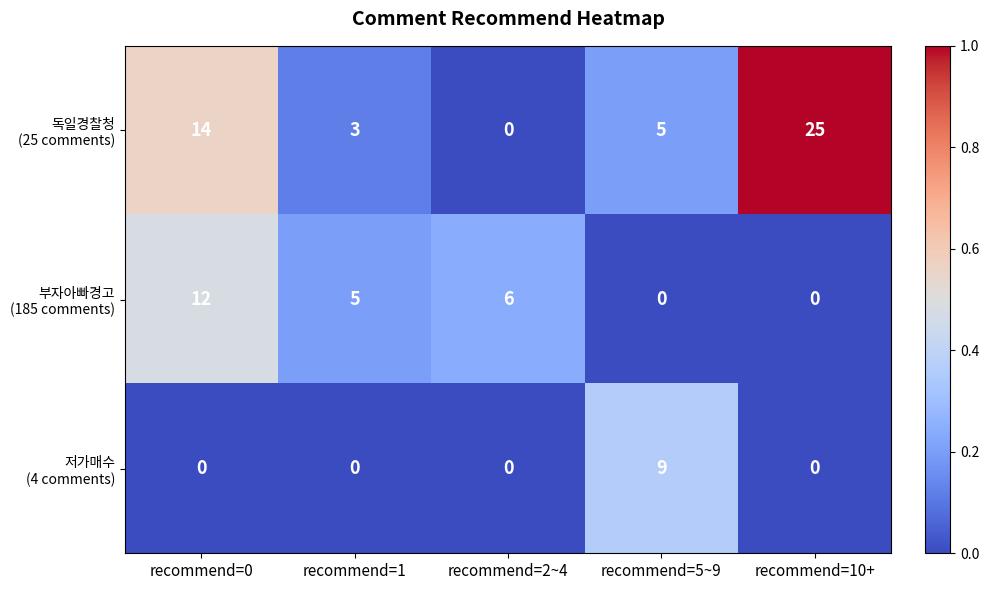

At which category does the chart reach its peak across all series?

recommend=10+